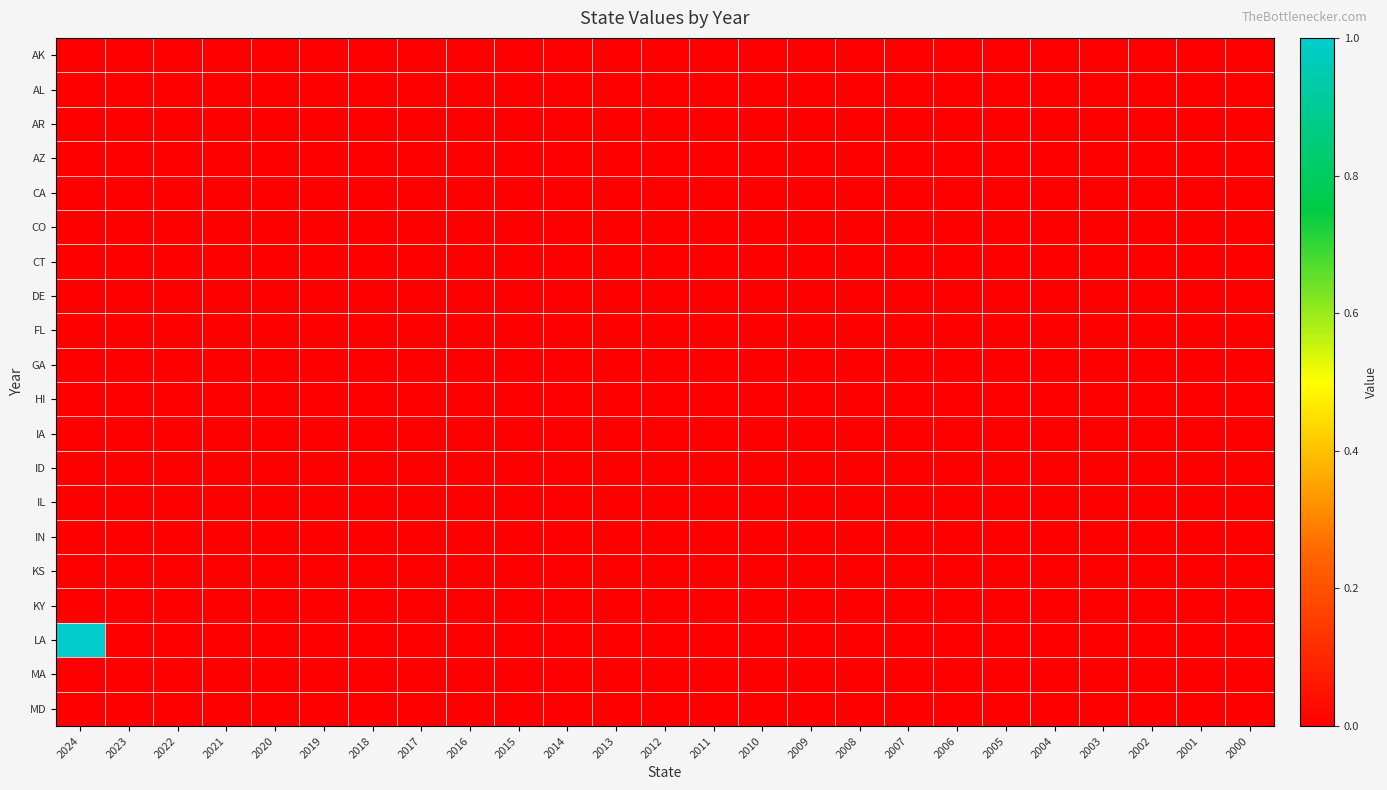

Which series has the largest range (max minus min)?

LA